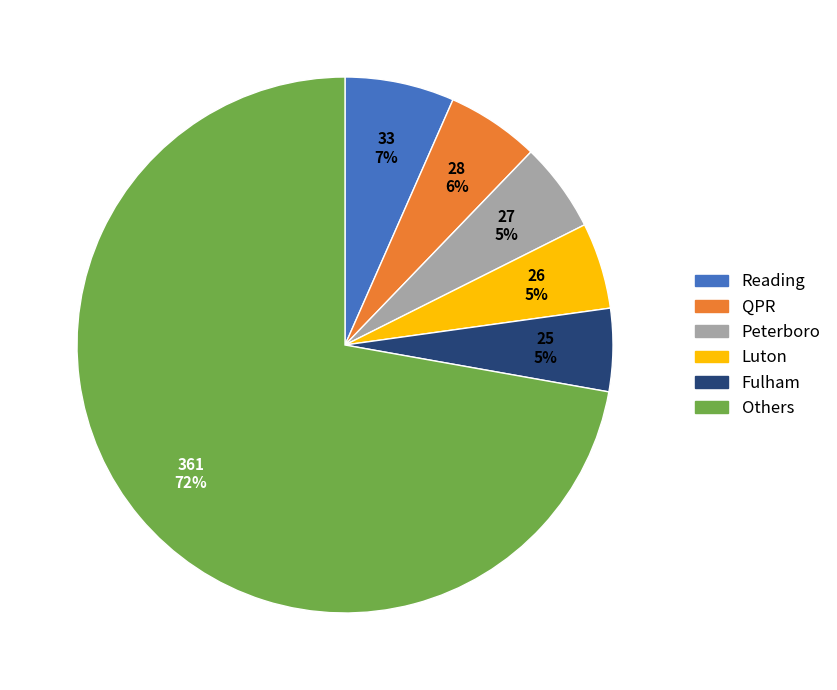

Does any single category account for the majority?

Yes